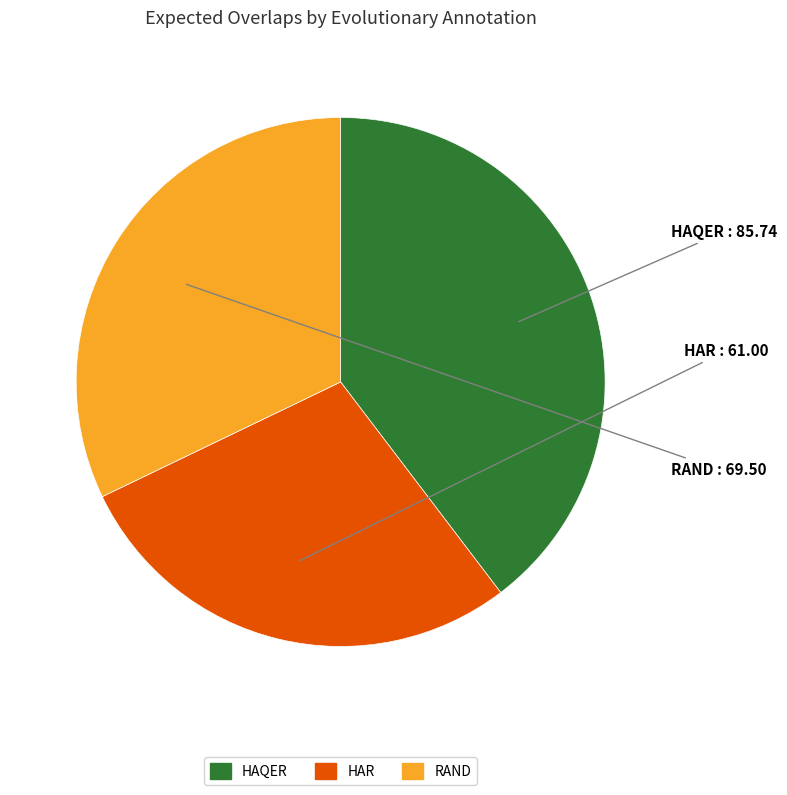

Does any single category account for the majority?

No